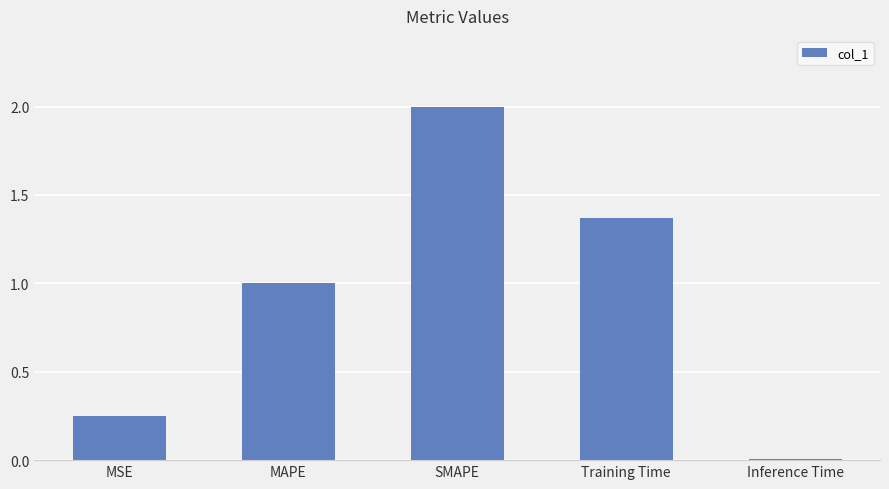

Rank the categories by value from highest to lowest.

SMAPE, Training Time, MAPE, MSE, Inference Time